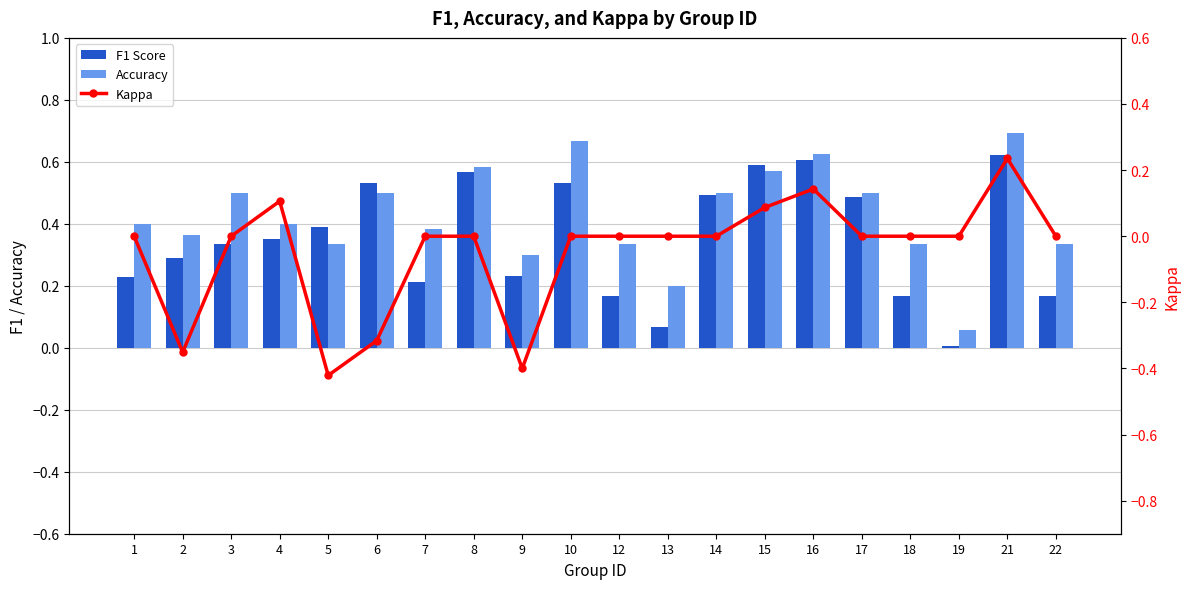

How many negative values does the Kappa series have?

4